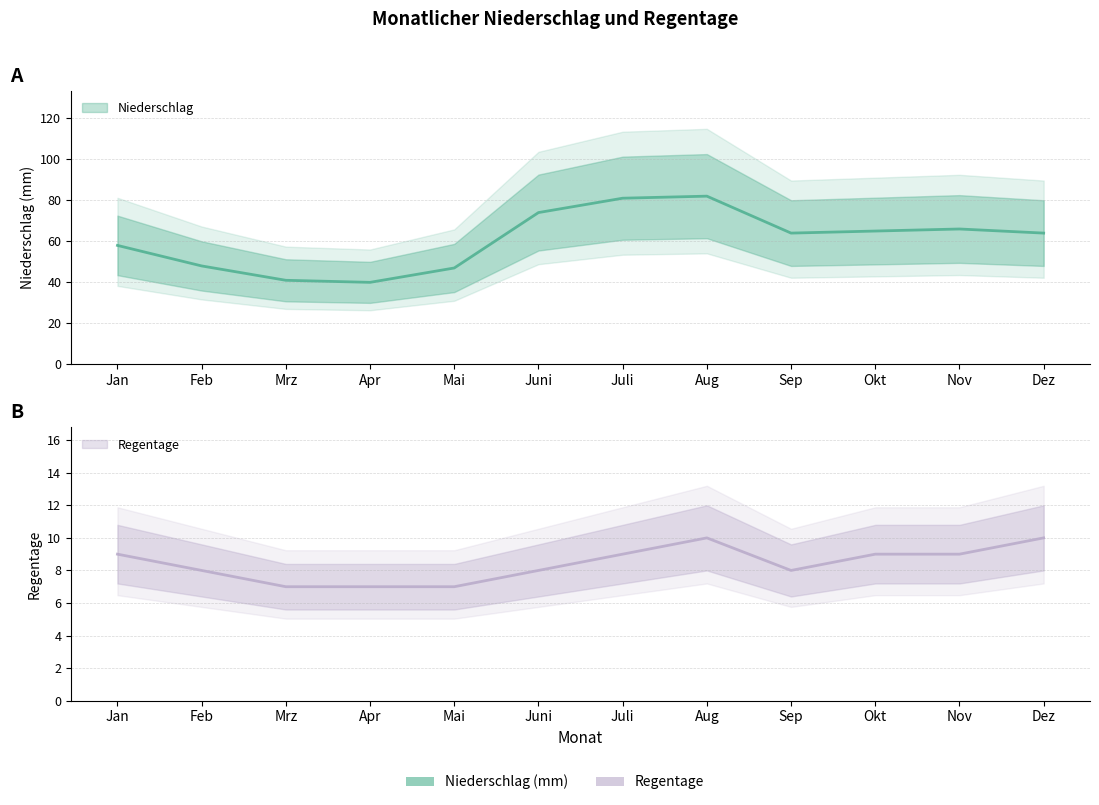

Which has a higher value, Aug or Mrz?

Aug